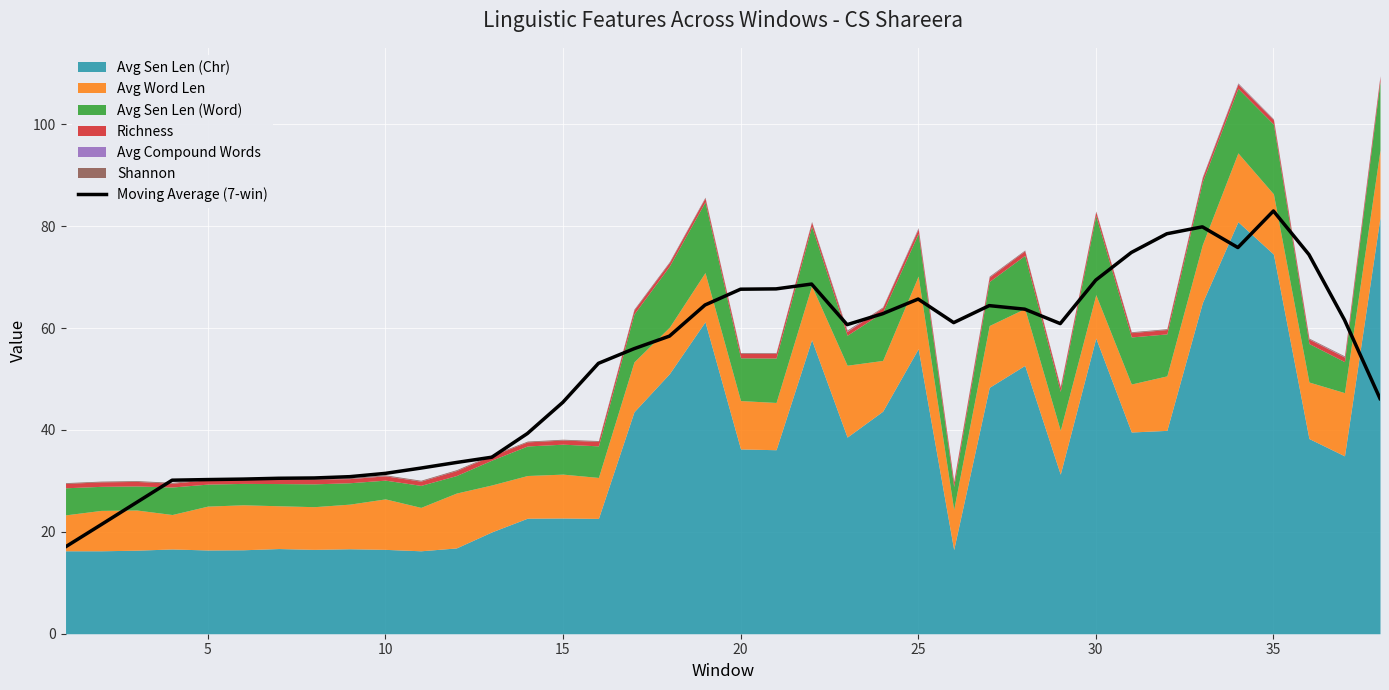

The value of Moving Average (7-win) at 35 is 33.2. True or false?

False